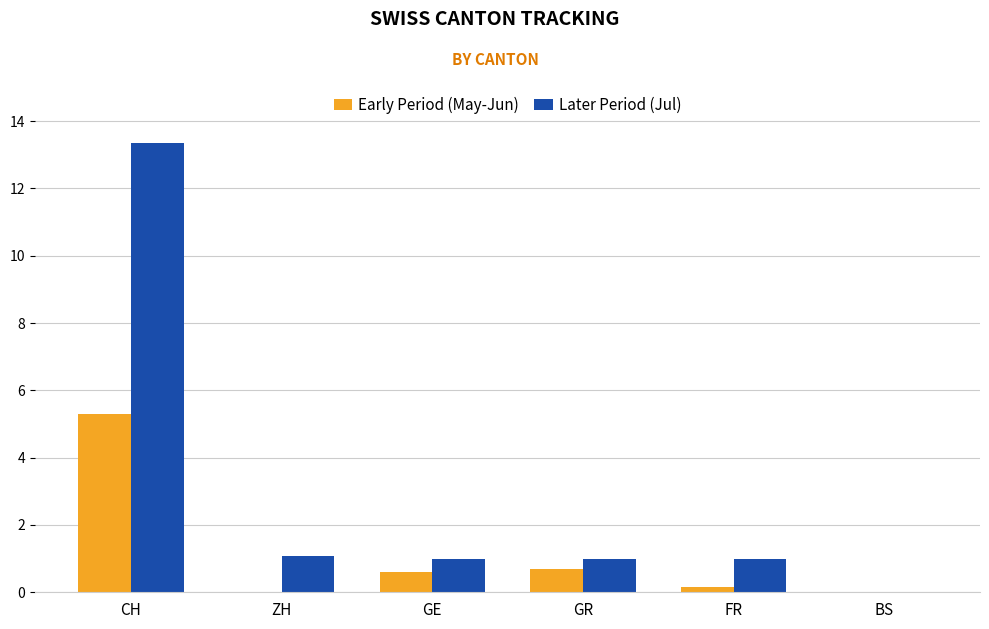

What is the approximate value of Later Period (Jul) at ZH?

1.1